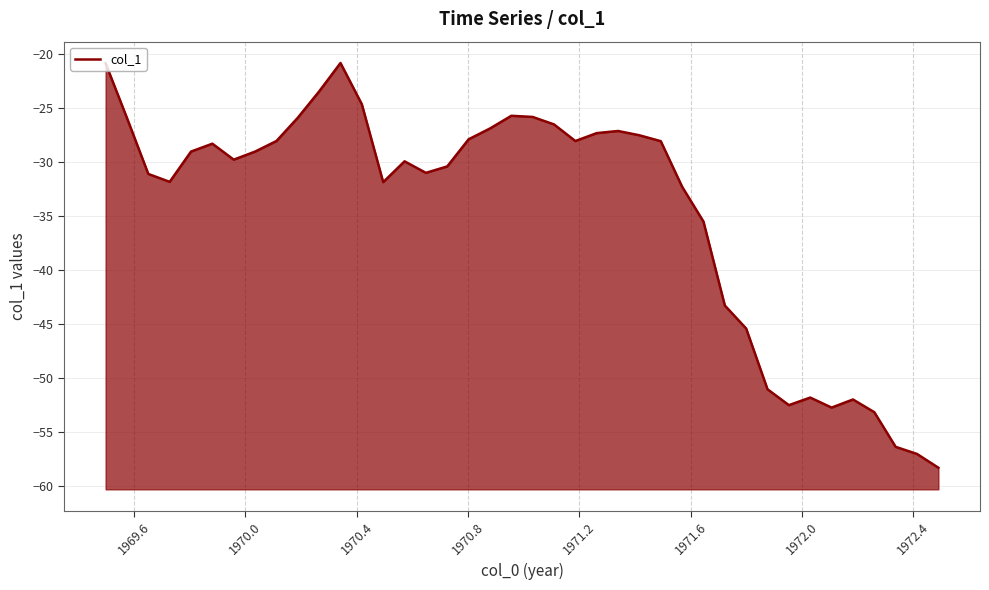

What is the smallest value displayed?

-58.3